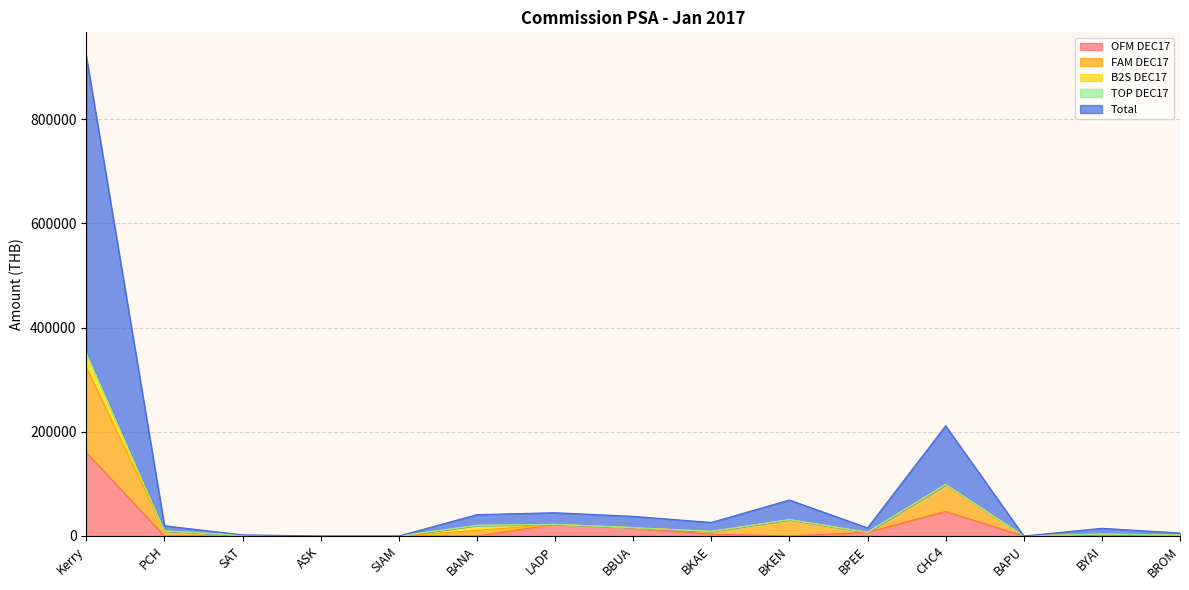

What is the label of the 14th point from the left?

BYAI